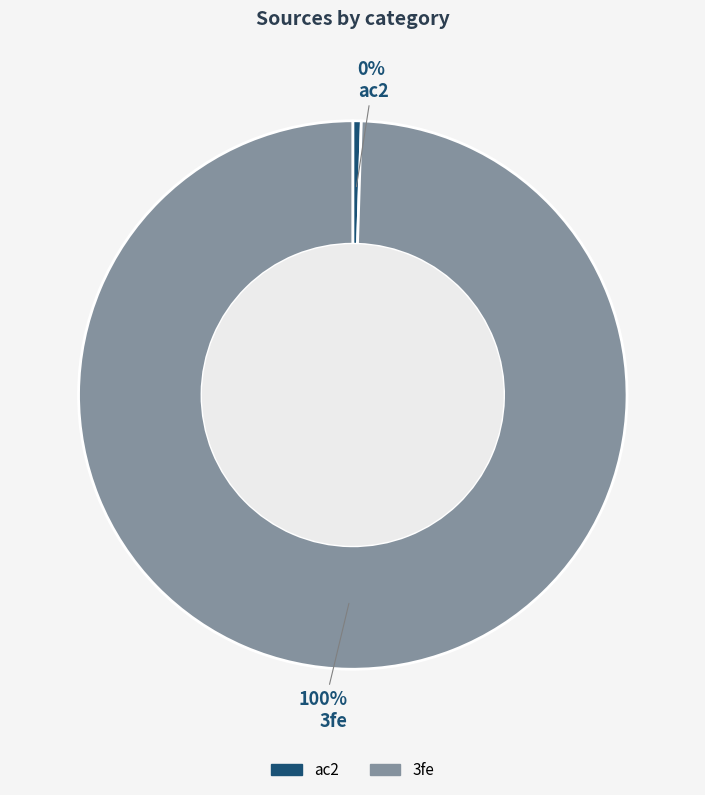

What is the largest slice in the pie chart?

3fe